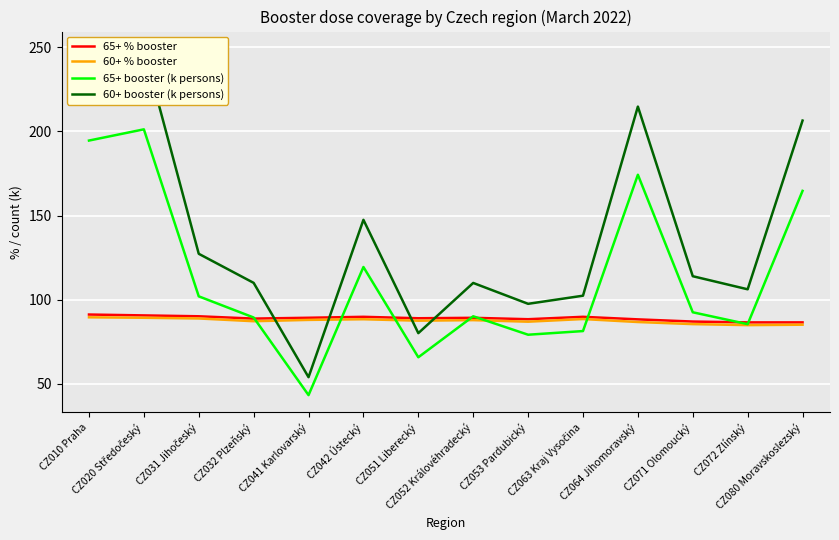

How many data points does each series have?

14